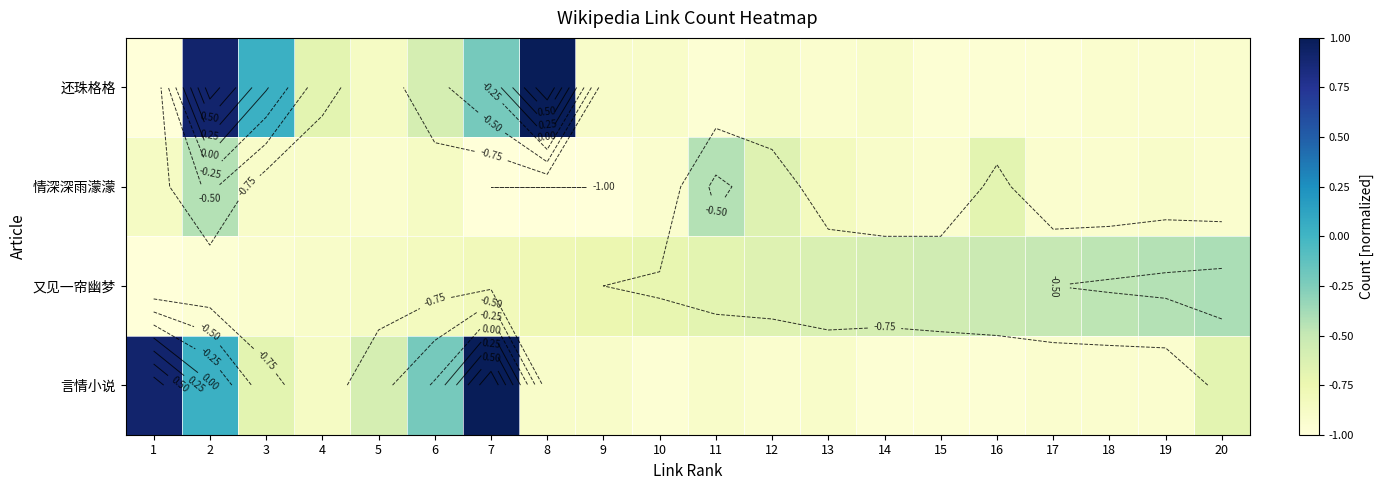

Rank the categories by 情深深雨濛濛 value from lowest to highest.

7, 8, 9, 5, 10, 15, 17, 18, 20, 3, 4, 14, 19, 1, 6, 13, 16, 12, 2, 11